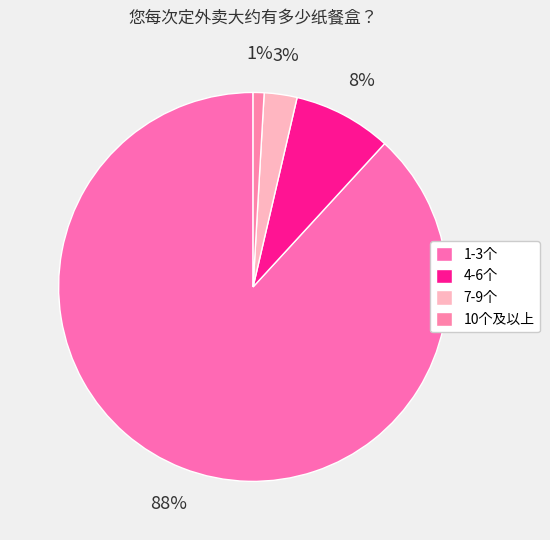

Which category has the biggest portion of the pie?

1-3个